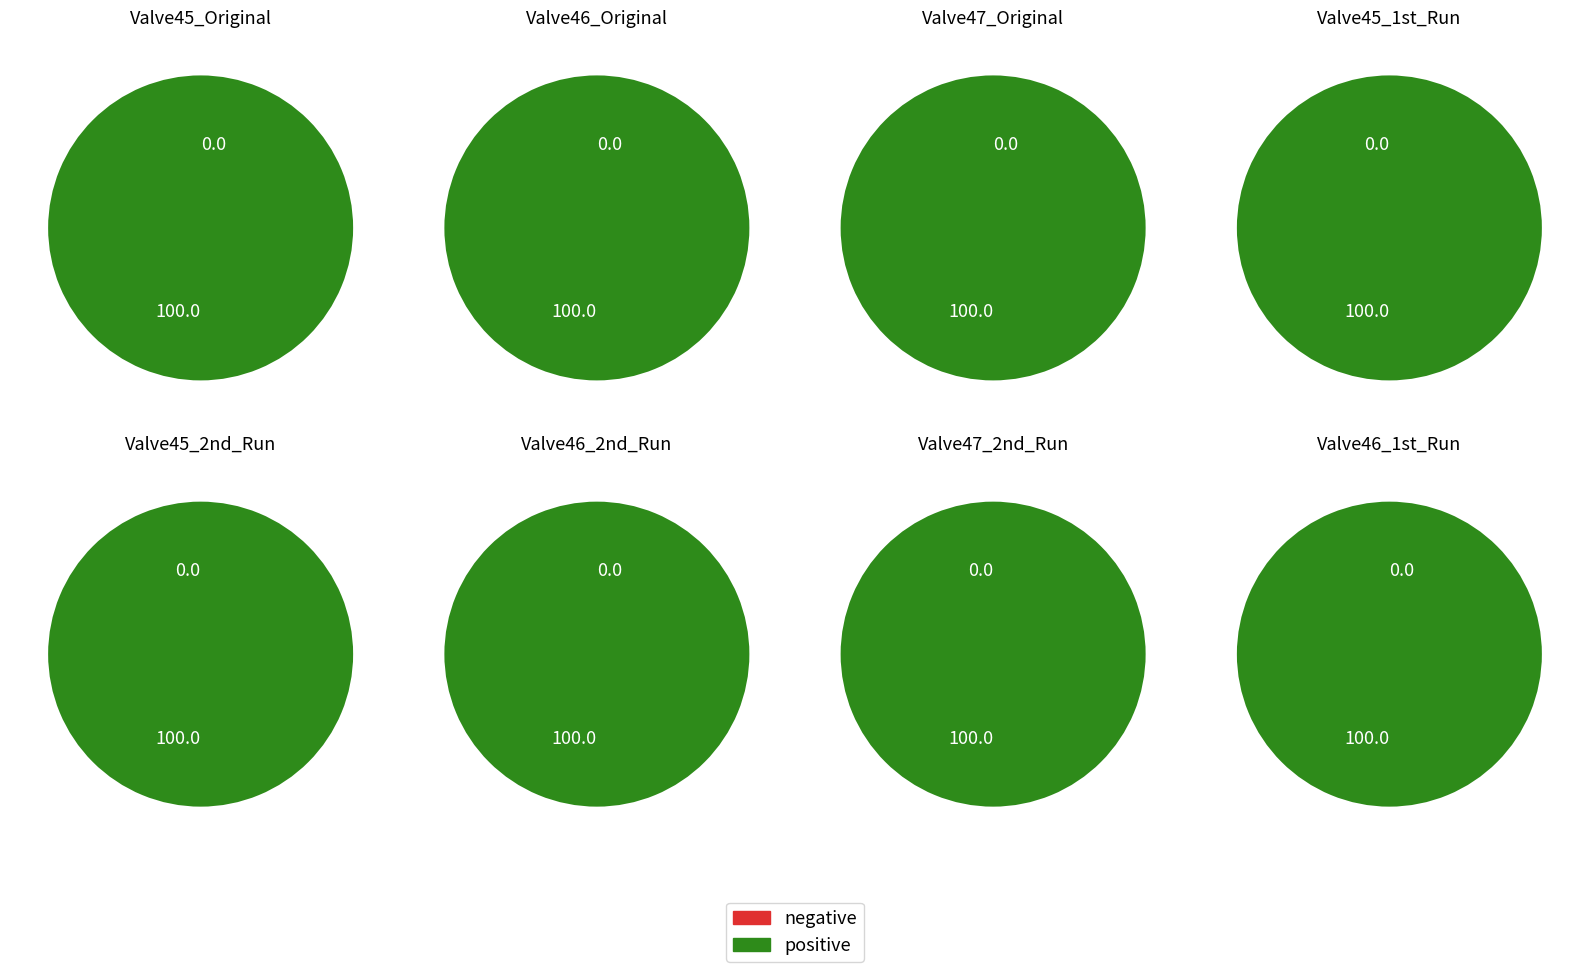

Do Valve46 Units Produced and Valve45 Units Produced together represent more than half of the pie?

Yes